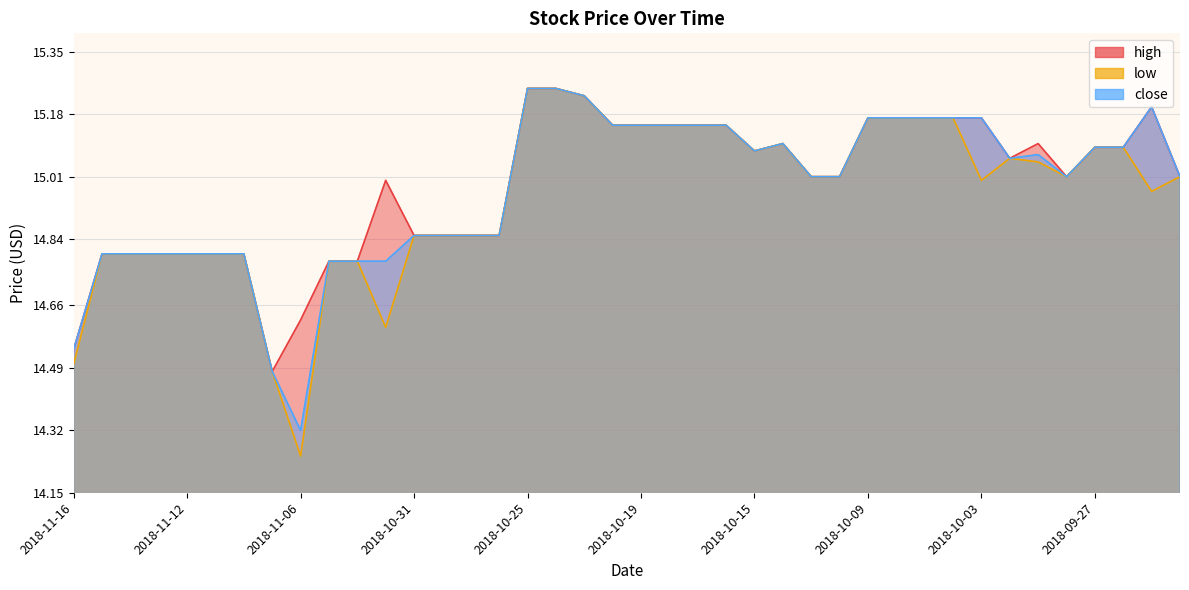

Rank the series by their average value, from lowest to highest.

low, close, high